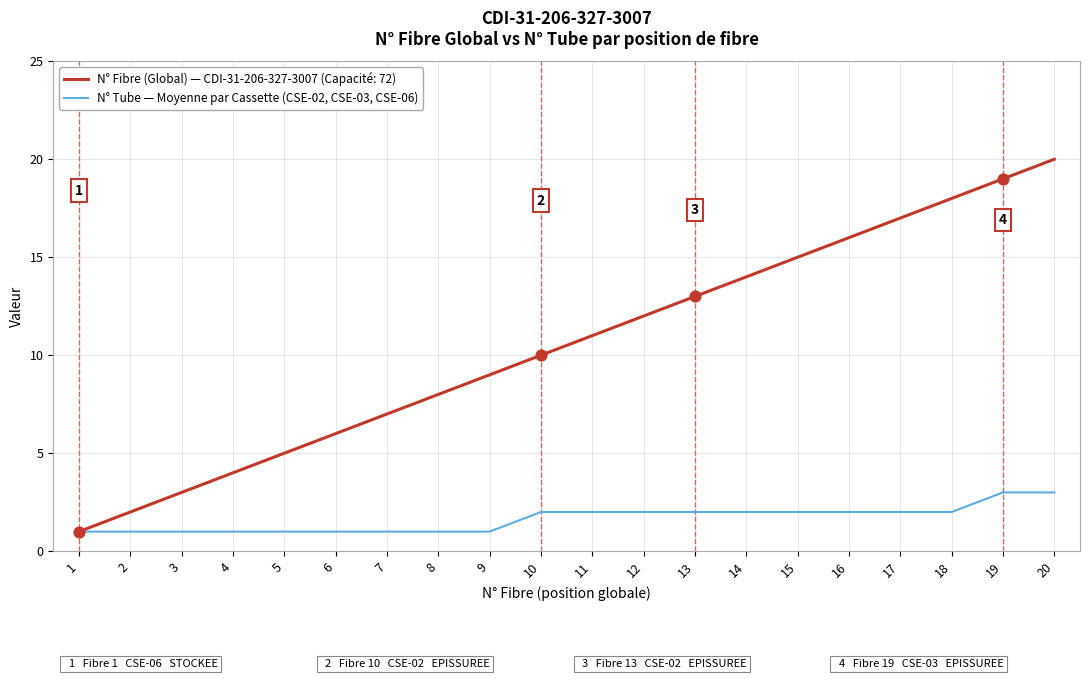

At which category is the sum across all series the highest?

20